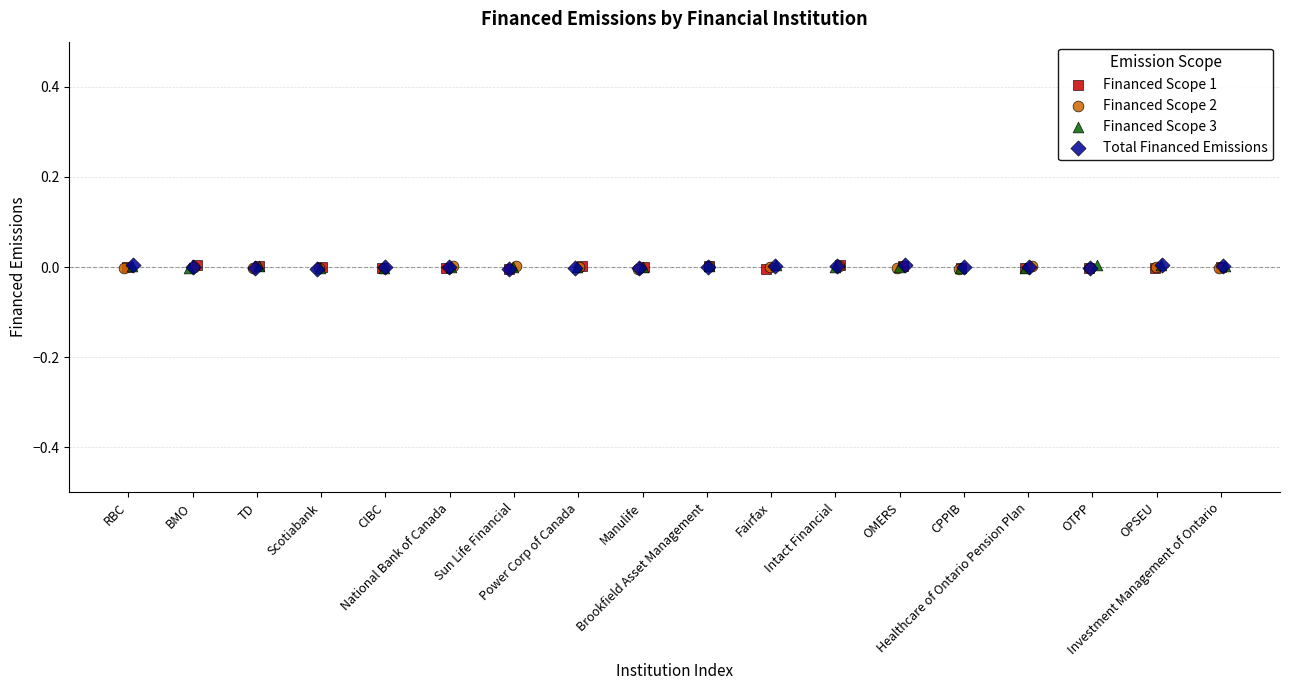

What are all the series names shown in the legend?

Financed Scope 1, Financed Scope 2, Financed Scope 3, Total Financed Emissions